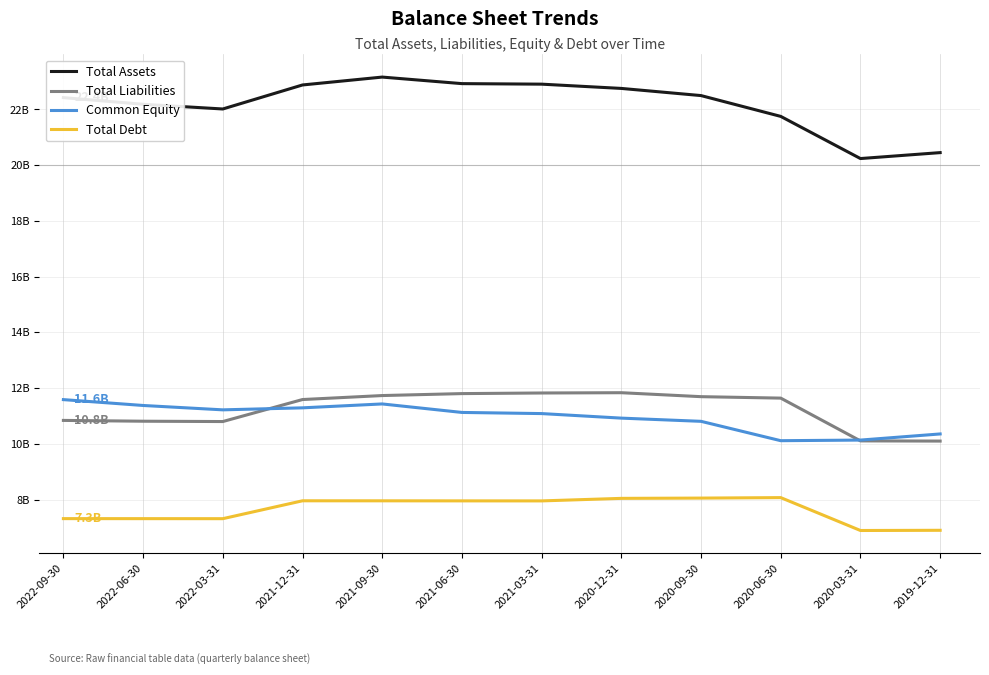

Which series has the largest total across all categories?

Total Assets